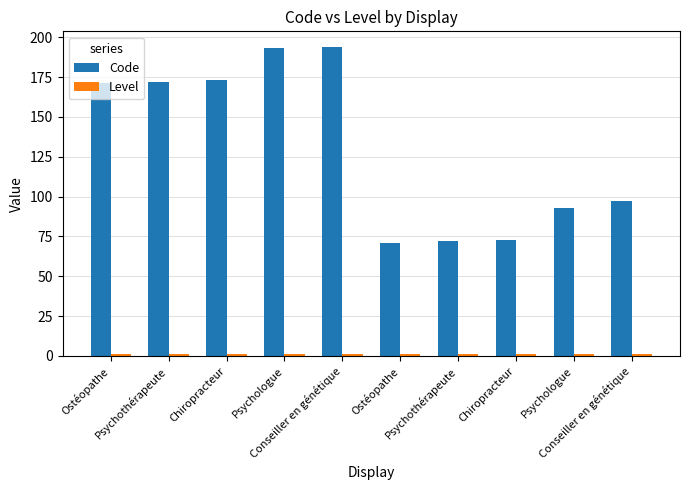

At which category is the sum across all series the highest?

Conseiller en génétique